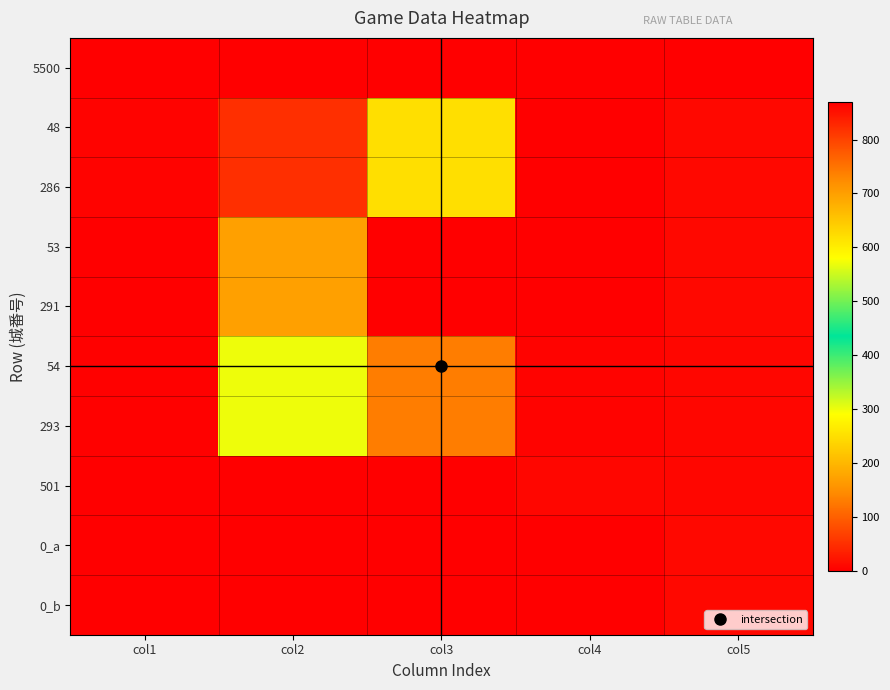

What is the total value across all series at col3?

3721